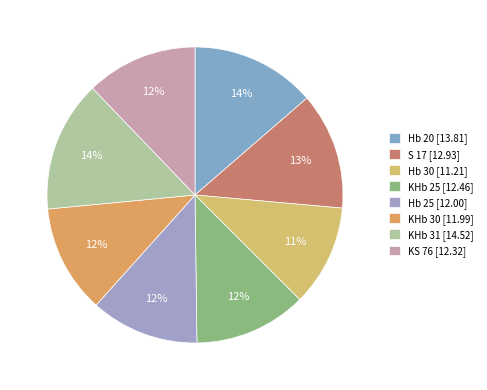

How many slices are in this pie chart?

8